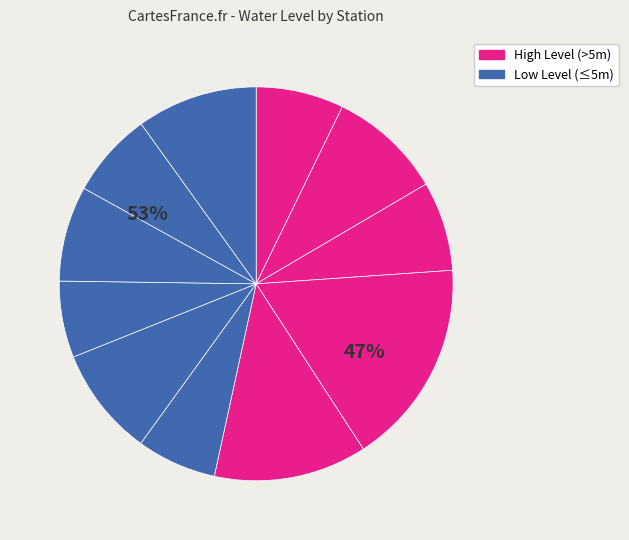

How many slices are in this pie chart?

11